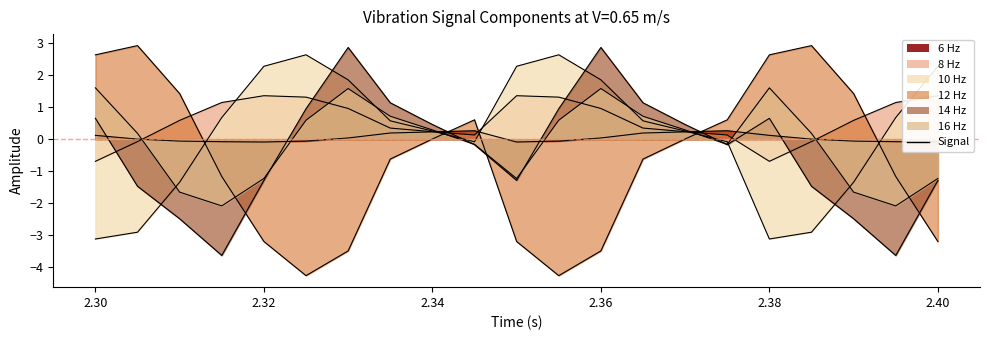

How many negative values does the 12 Hz series have?

11